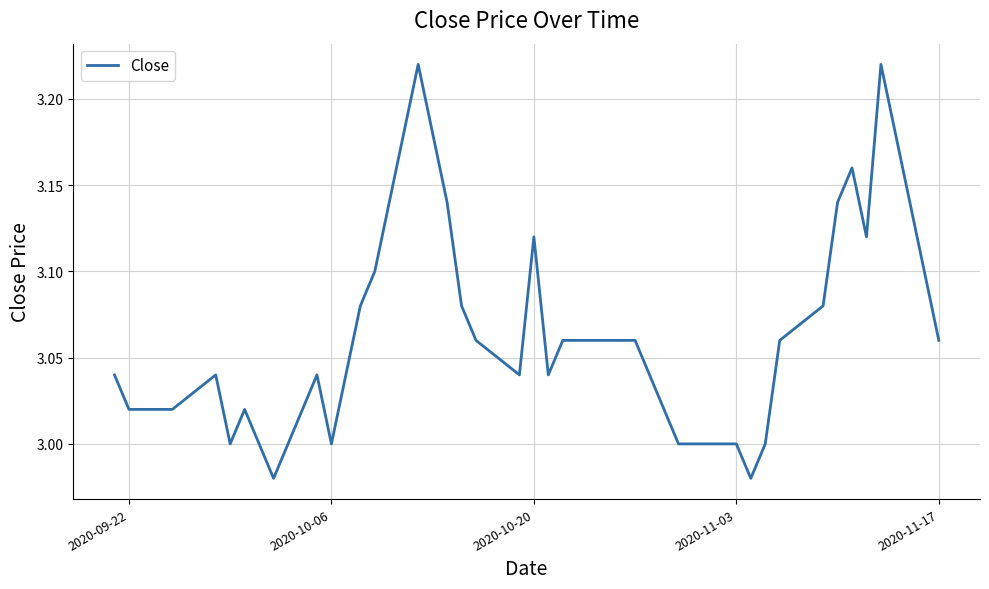

What is the smallest value displayed?

3.0